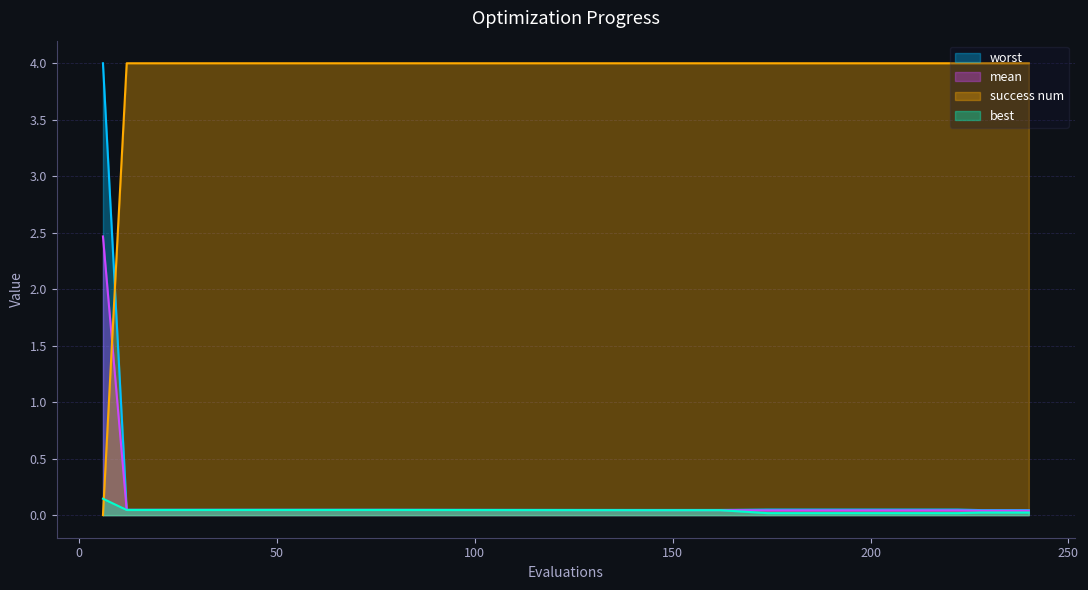

What is the spread (max minus min) of values at 222?

4.0